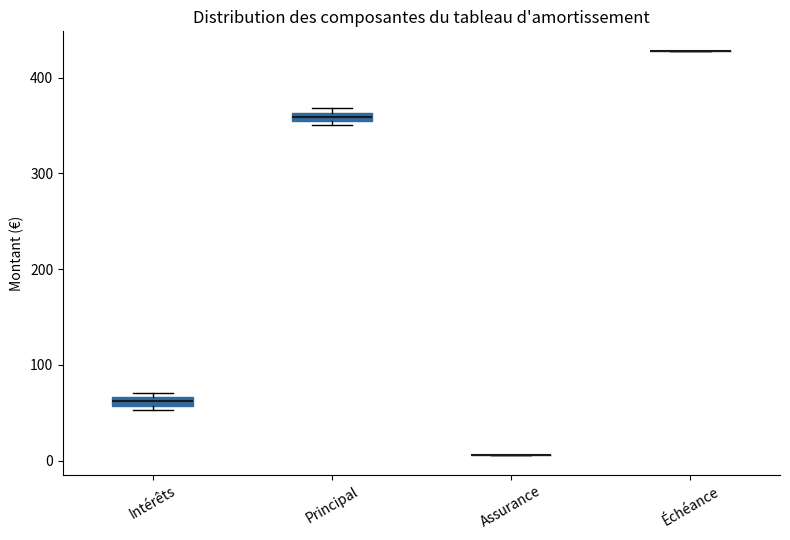

Where is the upper edge of the box for Intérêts on the y-axis? The values are not printed on the chart, so give them approximately, as read against the axis.

70